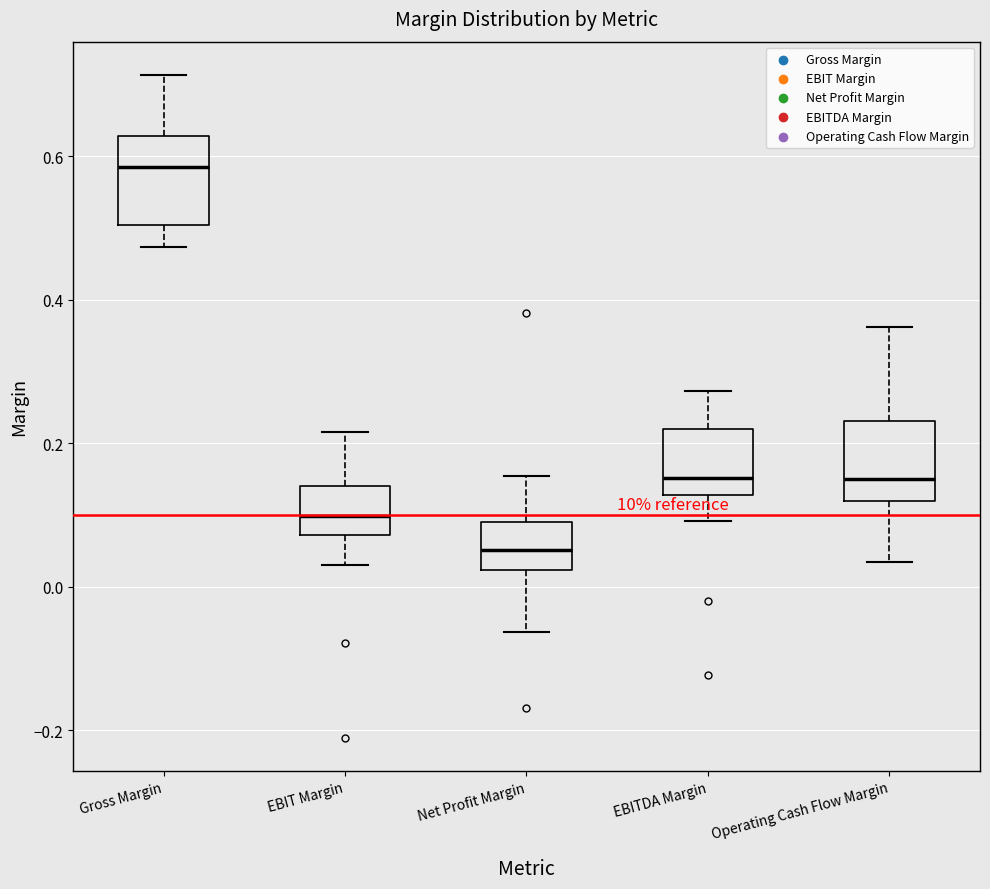

Reading left to right, transcribe this box plot: for each box, give where its median line is, the range the box spans, and where its two whiskers end, as read against the y-axis. The values are not printed on the chart, so give them approximately, as read against the axis.

Gross Margin: median 0.58, box 0.50 to 0.62, whiskers 0.48 to 0.72
EBIT Margin: median 0.10, box 0.08 to 0.14, whiskers 0.04 to 0.22
Net Profit Margin: median 0.06, box 0.02 to 0.10, whiskers -0.06 to 0.16
EBITDA Margin: median 0.16, box 0.12 to 0.22, whiskers 0.10 to 0.28
Operating Cash Flow Margin: median 0.14, box 0.12 to 0.24, whiskers 0.04 to 0.36